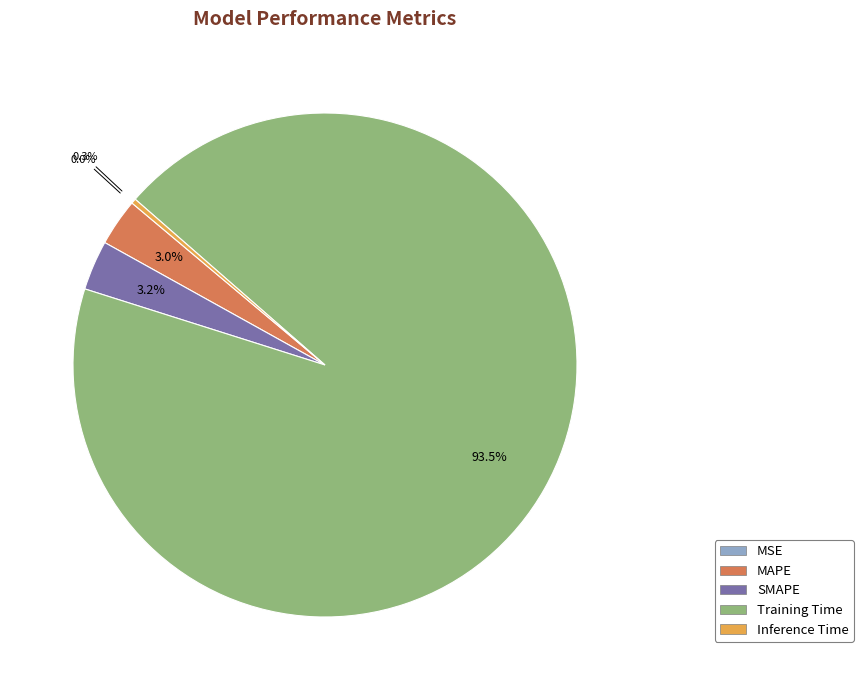

What percentage is NOT represented by Inference Time?

99.7%